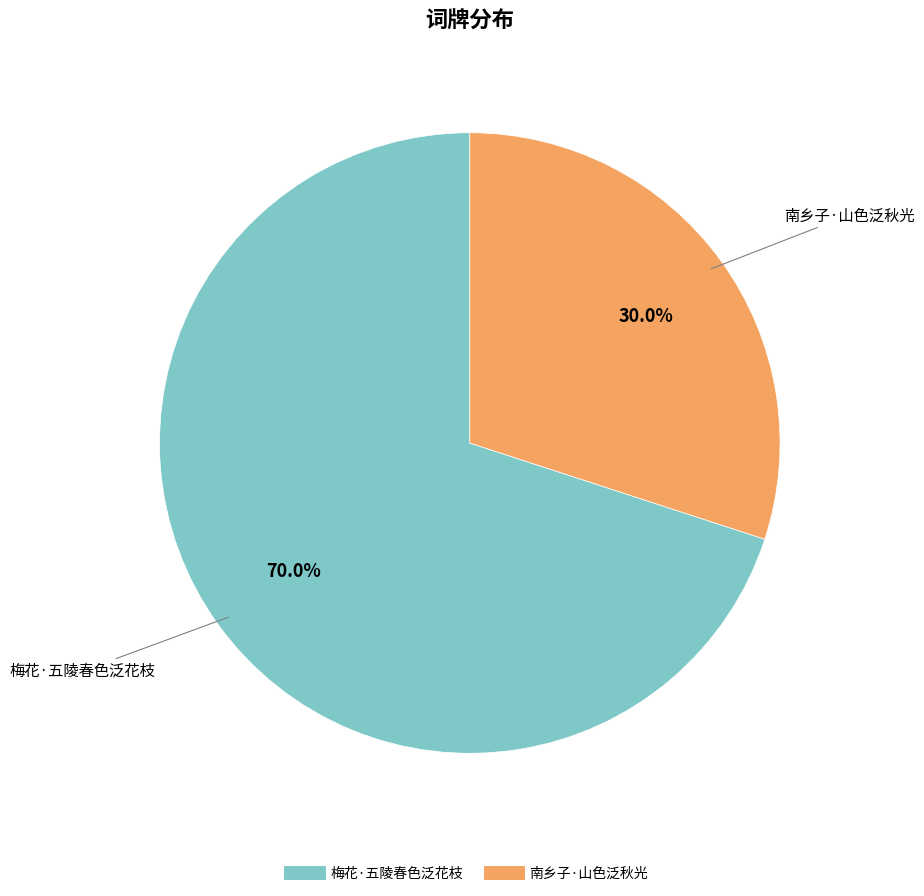

What is the largest slice in the pie chart?

梅花·五陵春色泛花枝